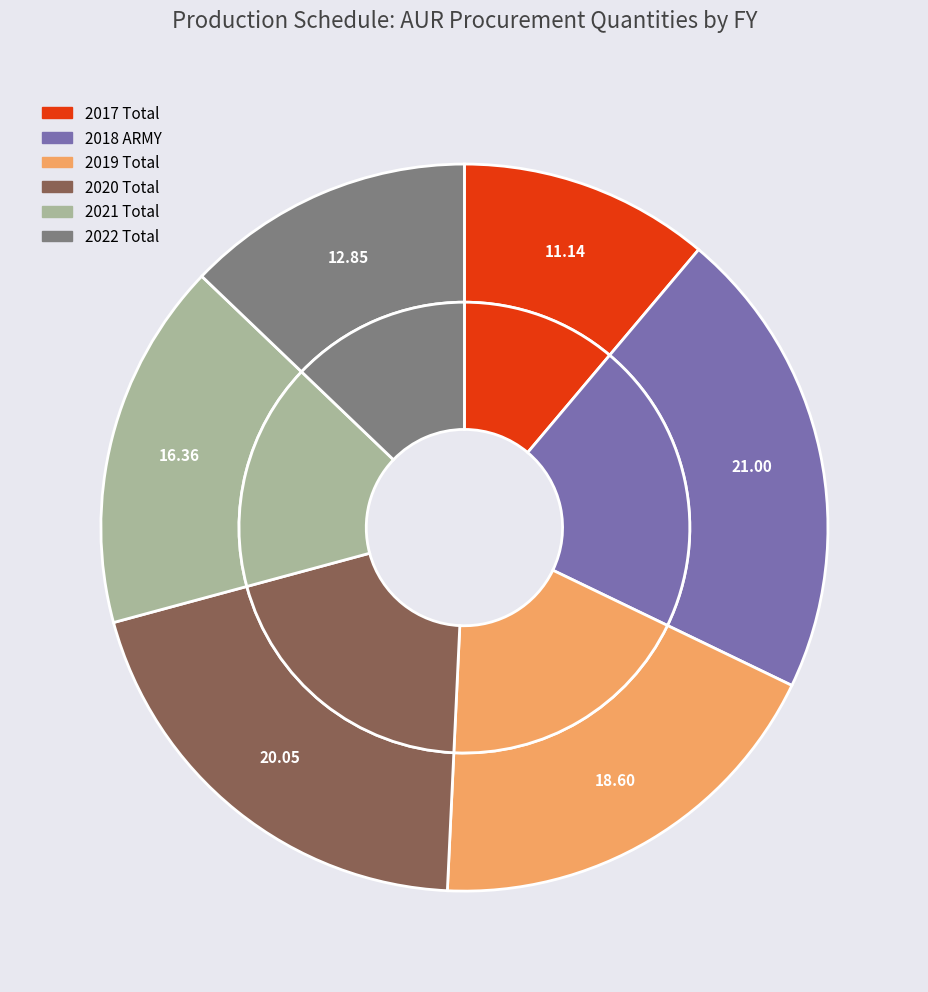

Does 2019 Total account for over 50% of the chart?

No